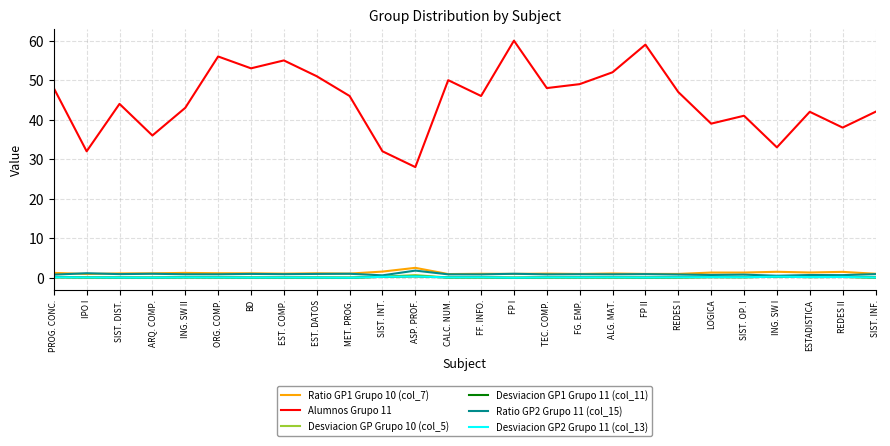

Reading left to right, transcribe all the data shown in this chart.

Ratio GP1 Grupo 10 (col_7): 1.2	0.9	1.1	1.1	1.2	1.1	1.1	1.0	1.1	1.0	1.6	2.5	0.9	1.0	1.0	1.0	1.0	1.1	1.0	1.0	1.3	1.3	1.5	1.3	1.5	1.0
Alumnos Grupo 11: 48.0	32.0	44.0	36.0	43.0	56.0	53.0	55.0	51.0	46.0	32.0	28.0	50.0	46.0	60.0	48.0	49.0	52.0	59.0	47.0	39.0	41.0	33.0	42.0	38.0	42.0
Desviacion GP Grupo 10 (col_5): 0.1	0.0	0.0	0.0	0.1	0.1	0.0	0.0	0.0	0.0	0.2	0.7	0.0	0.0	0.0	0.0	0.0	0.0	0.0	0.0	0.2	0.1	0.2	0.2	0.2	0.0
Desviacion GP1 Grupo 11 (col_11): 0.1	0.1	0.0	0.0	0.1	0.1	0.0	0.1	0.0	0.0	0.2	0.3	0.1	0.1	0.0	0.1	0.1	0.1	0.0	0.1	0.2	0.1	0.2	0.2	0.2	0.1
Ratio GP2 Grupo 11 (col_15): 0.8	1.1	0.9	1.0	0.9	0.9	1.0	0.9	1.0	1.0	0.6	1.8	0.9	0.8	1.0	0.8	0.9	0.9	0.9	0.8	0.7	0.8	0.5	0.7	0.7	0.9
Desviacion GP2 Grupo 11 (col_13): 0.1	0.1	0.0	0.0	0.1	0.1	0.0	0.1	0.0	0.0	0.2	0.3	0.1	0.1	0.0	0.1	0.1	0.1	0.0	0.1	0.2	0.1	0.2	0.2	0.2	0.1